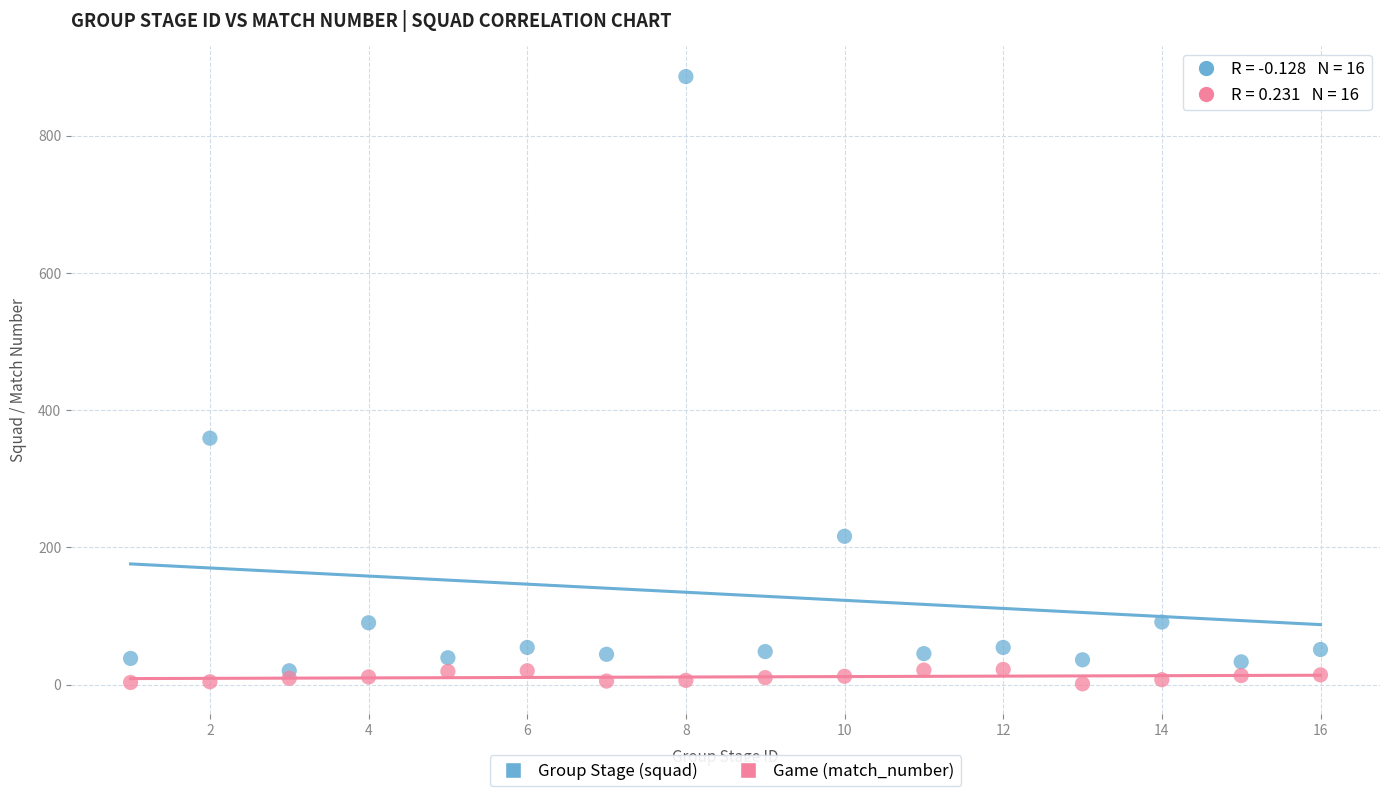

Across all data points, what is the range of Y values (max minus min)?

885